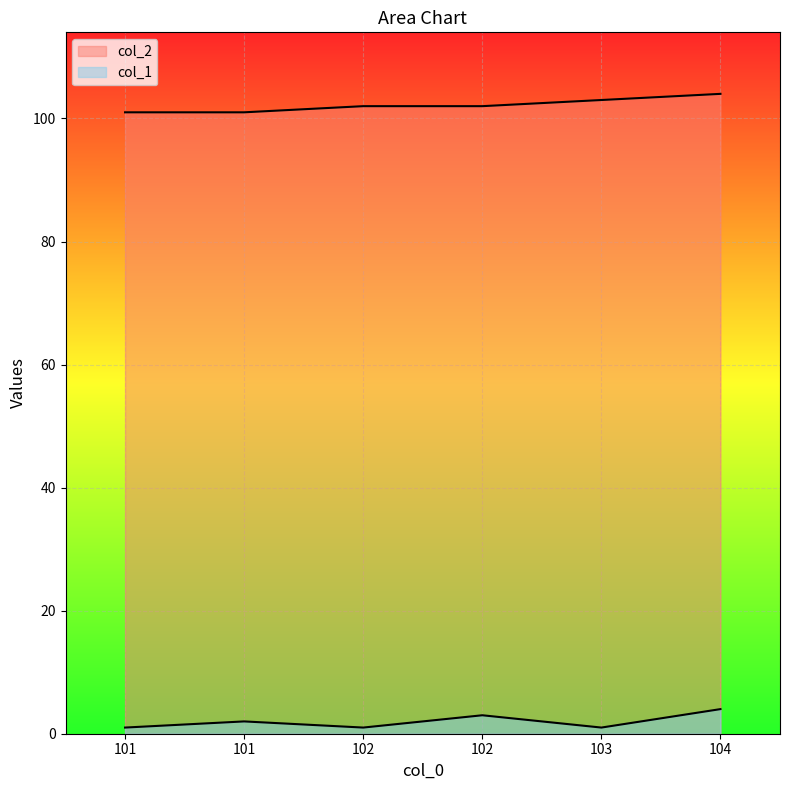

Reading left to right, list all the values displayed in this chart.

col_1: 1	2	1	3	1	4
col_2: 101	101	102	102	103	104